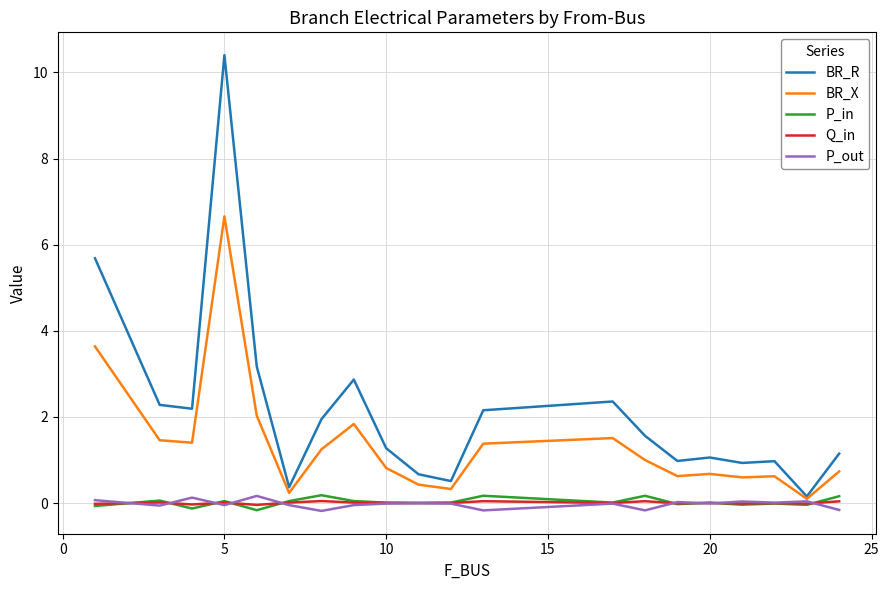

Which series has the largest total across all categories?

BR_R